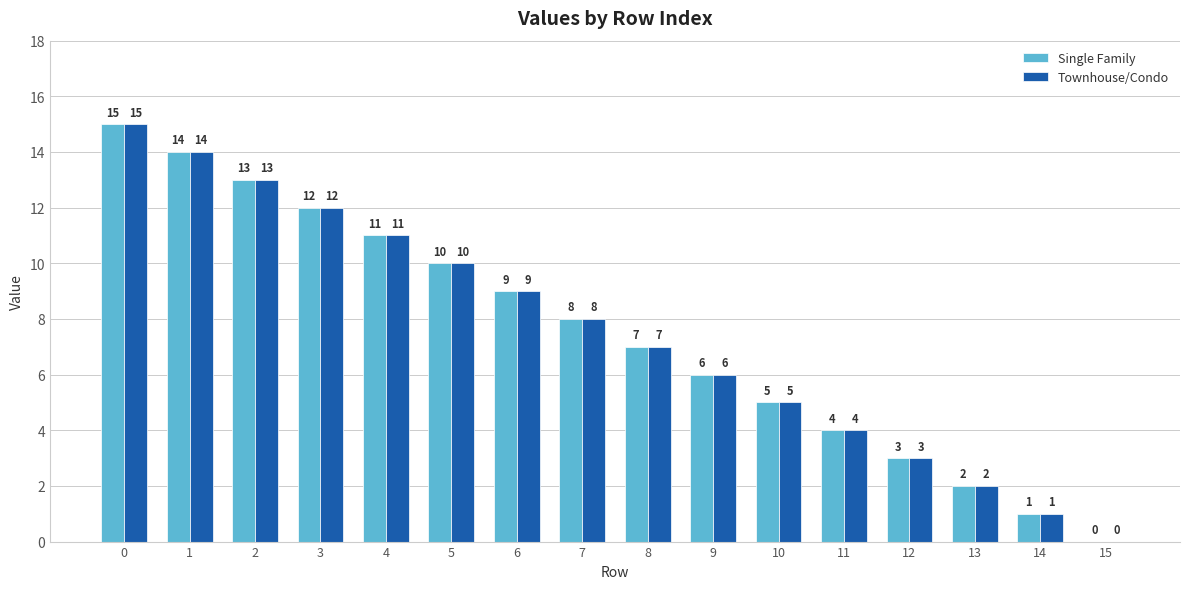

How many groups of bars are there?

16